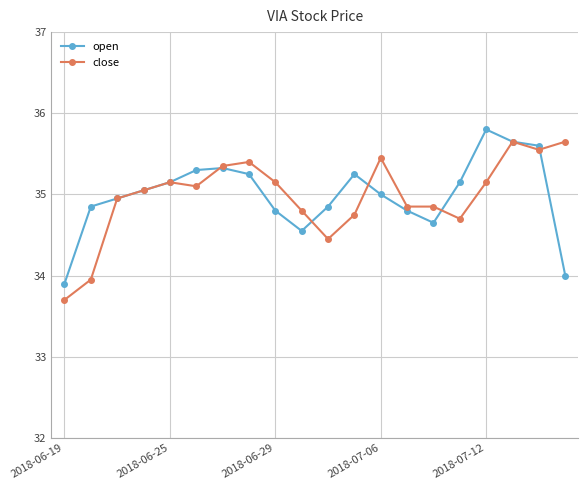

True or false: close has more than 0 points higher than both neighbors.

True